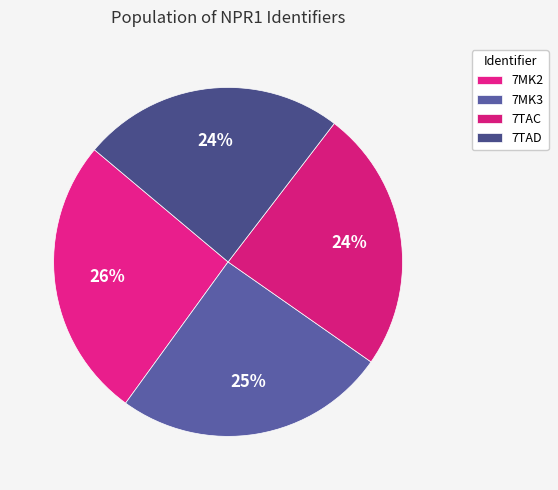

Which category has the smallest portion of the pie?

7TAC